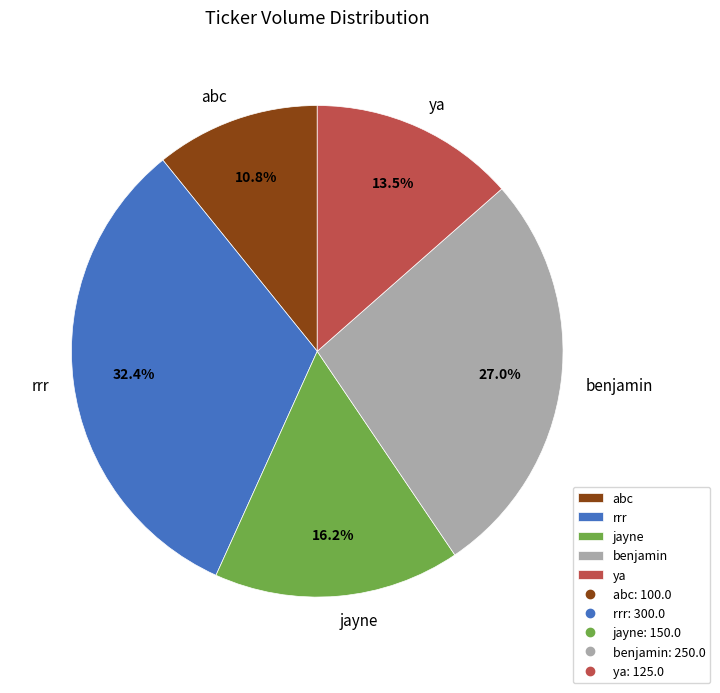

Is it true that jayne is 4% of the pie?

False